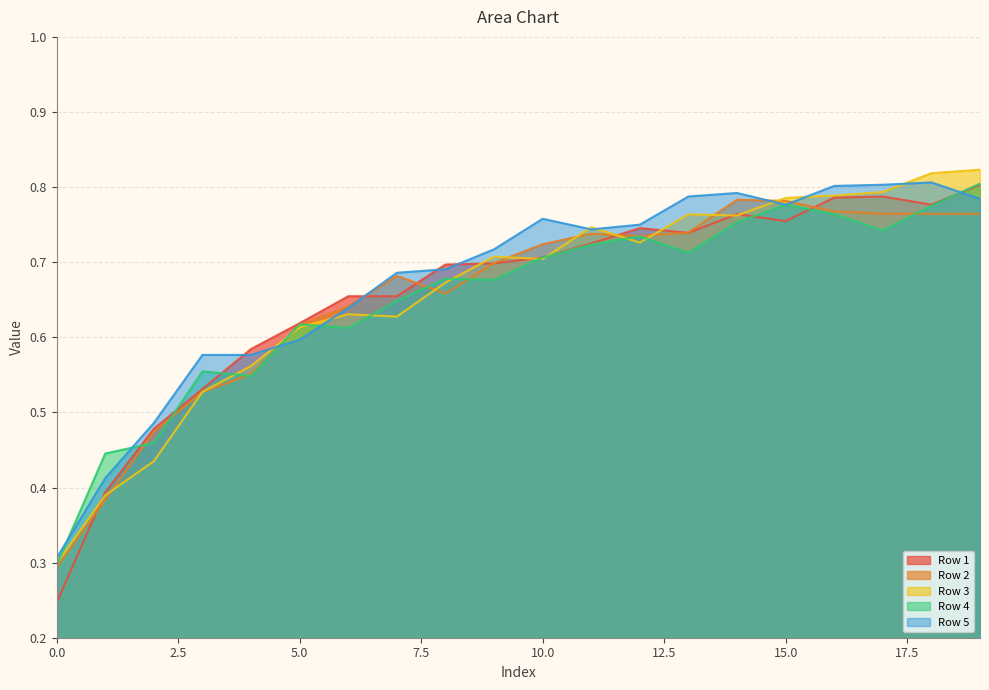

In Row 3, how many points are higher than both neighbors (excluding endpoints)?

4